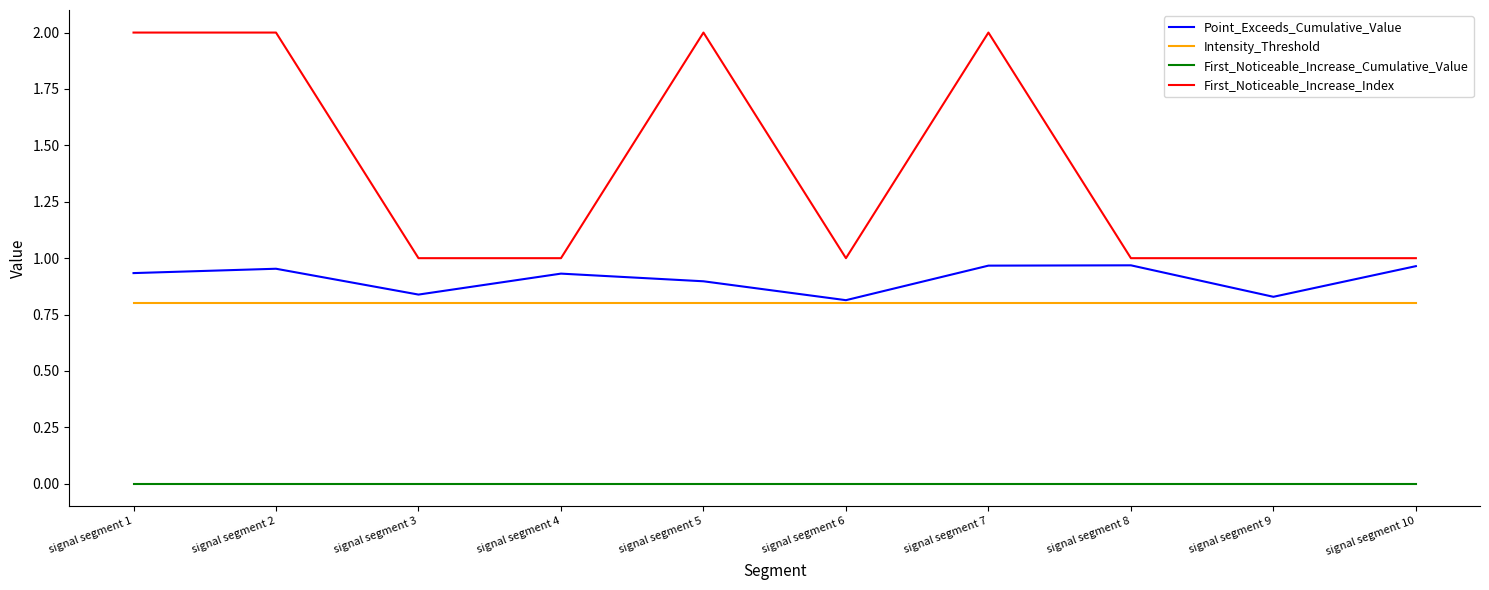

Which series has the widest spread of values?

First_Noticeable_Increase_Index